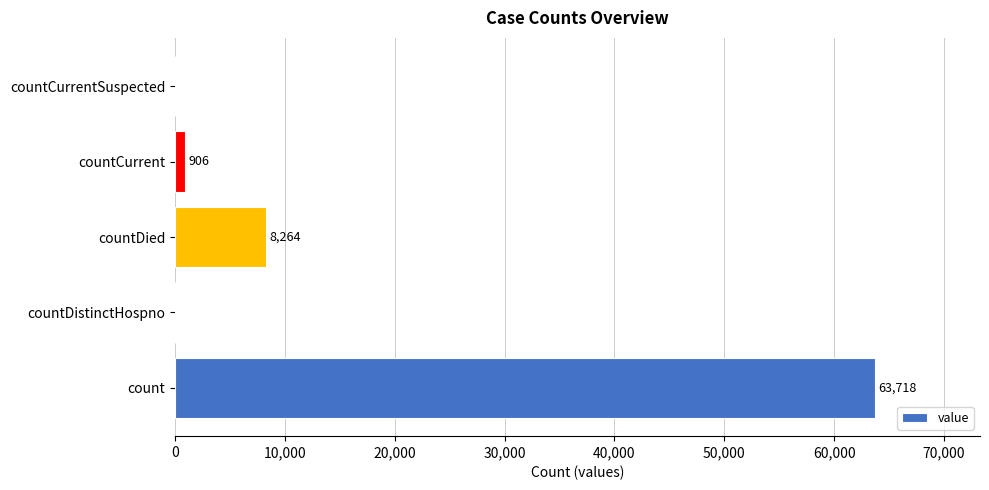

The value at countCurrentSuspected is 31938. True or false?

False